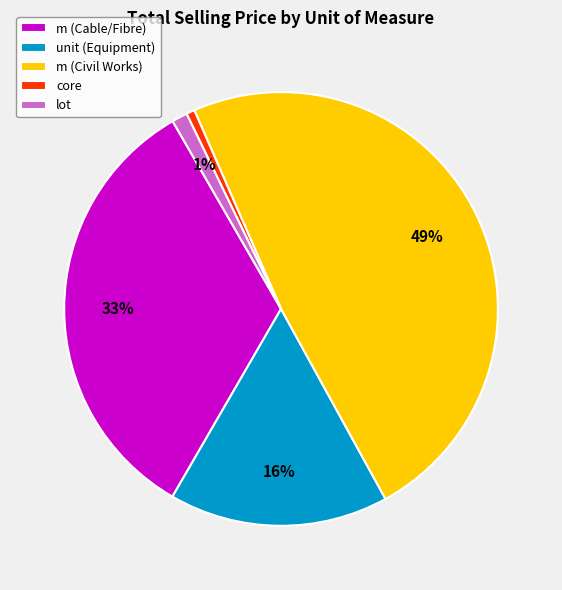

To the nearest percent, what is the difference between the largest and smallest slice percentages?

48%